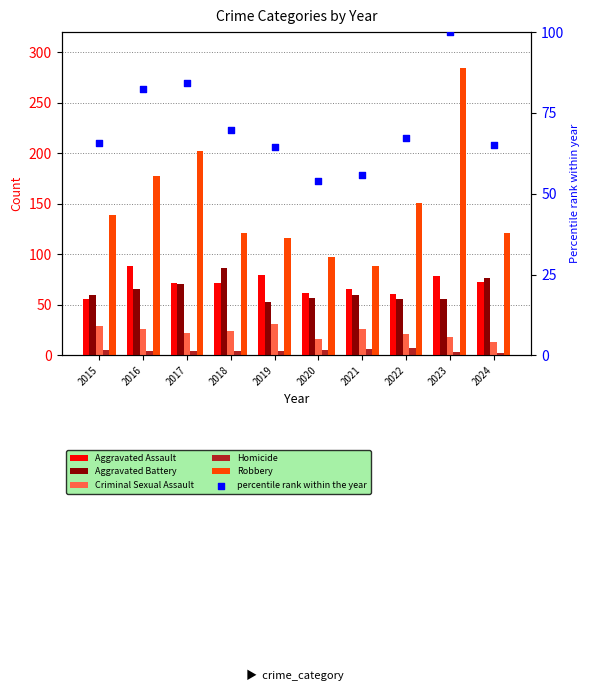

Which series has the largest total across all categories?

Robbery